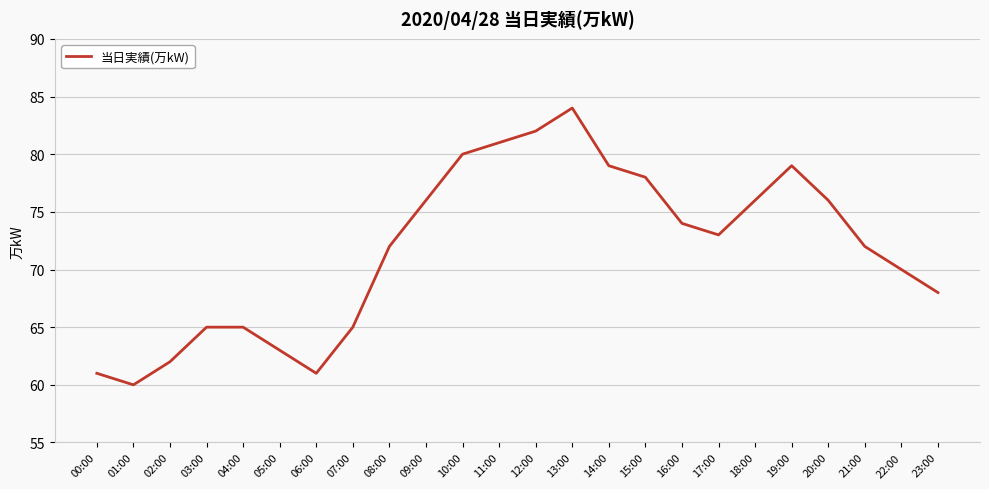

Which has a higher value, 19:00 or 02:00?

19:00